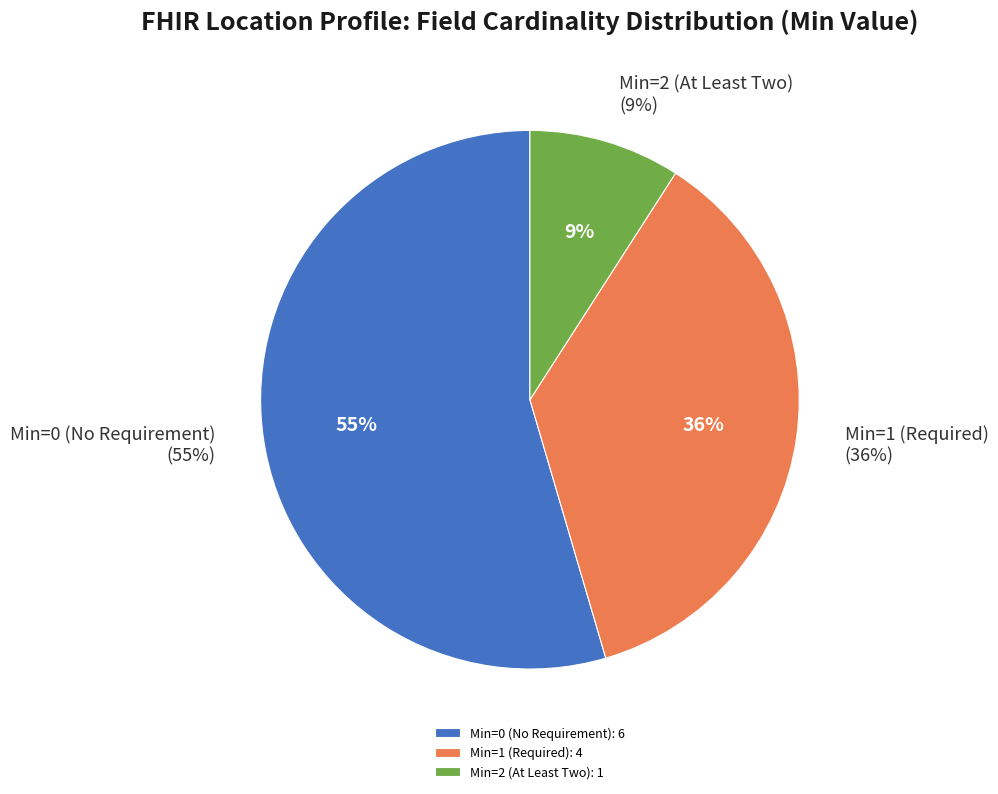

Is Location.extension (Min=2) the majority of the pie?

No